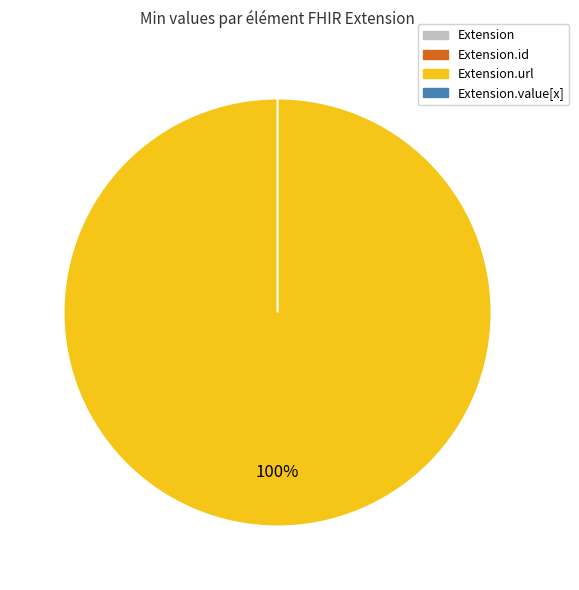

Is it true that Extension is 0% of the pie?

True